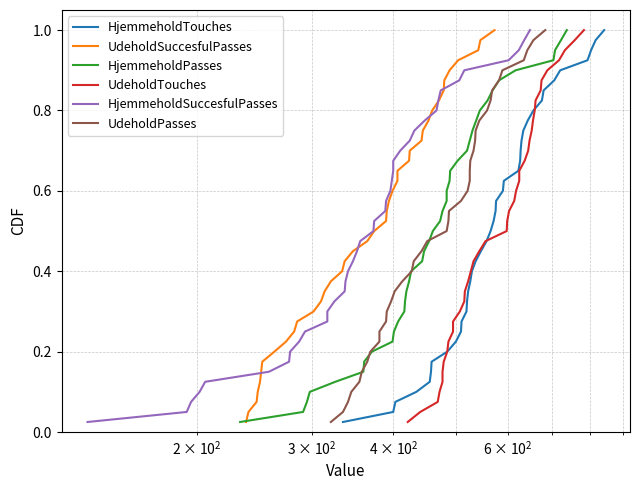

How many distinct data groups are displayed?

6